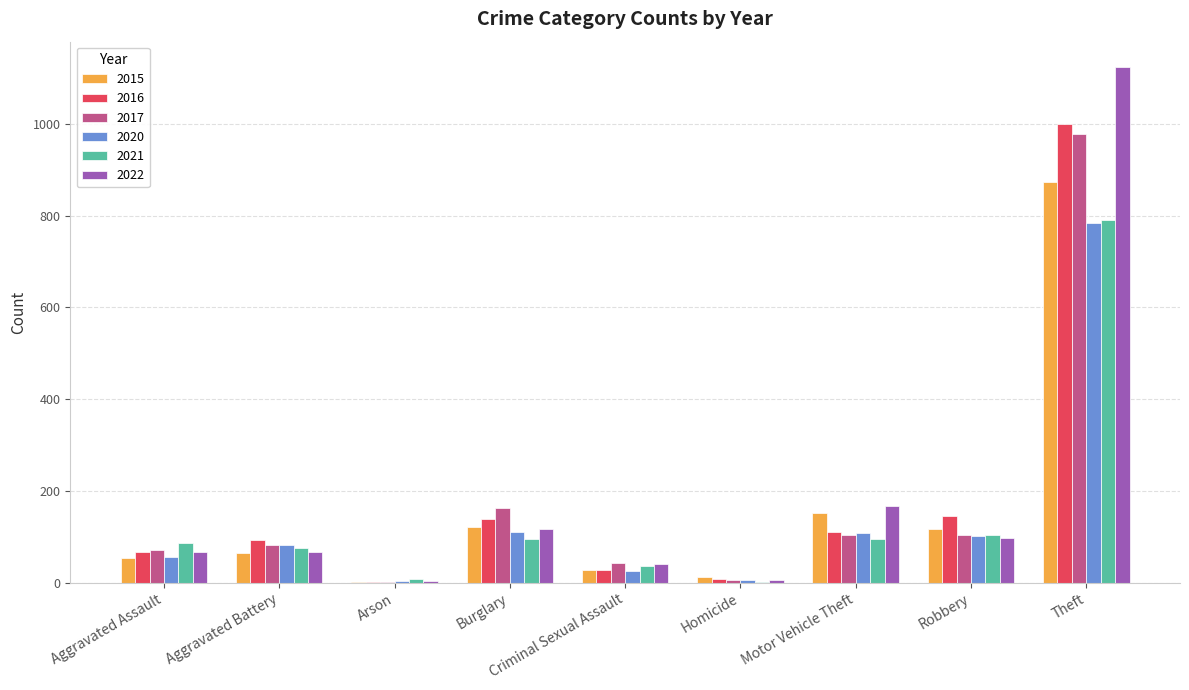

What is the maximum value shown in the chart?

1123